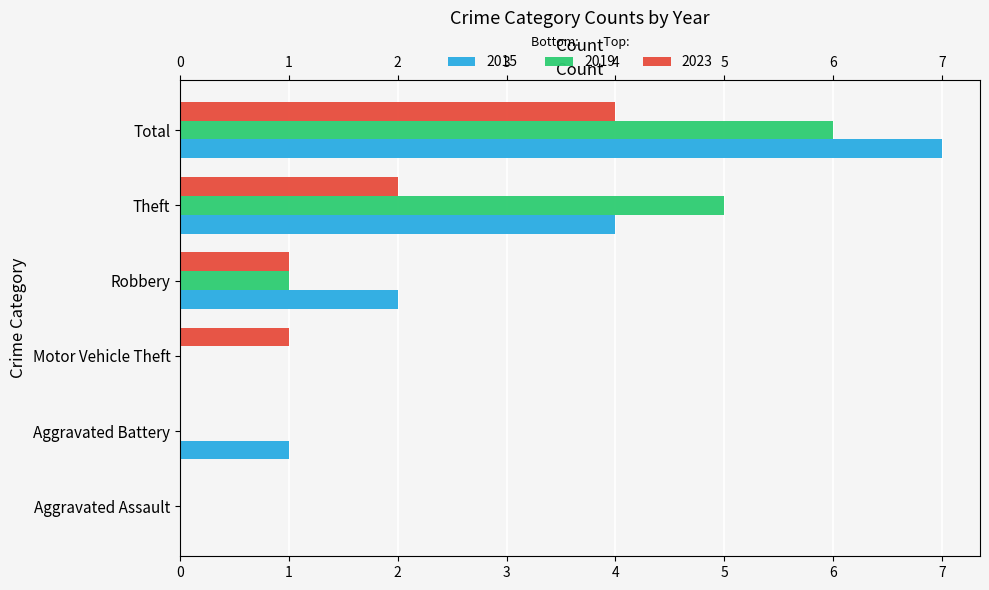

Between Aggravated Battery and Robbery, which is larger?

Robbery